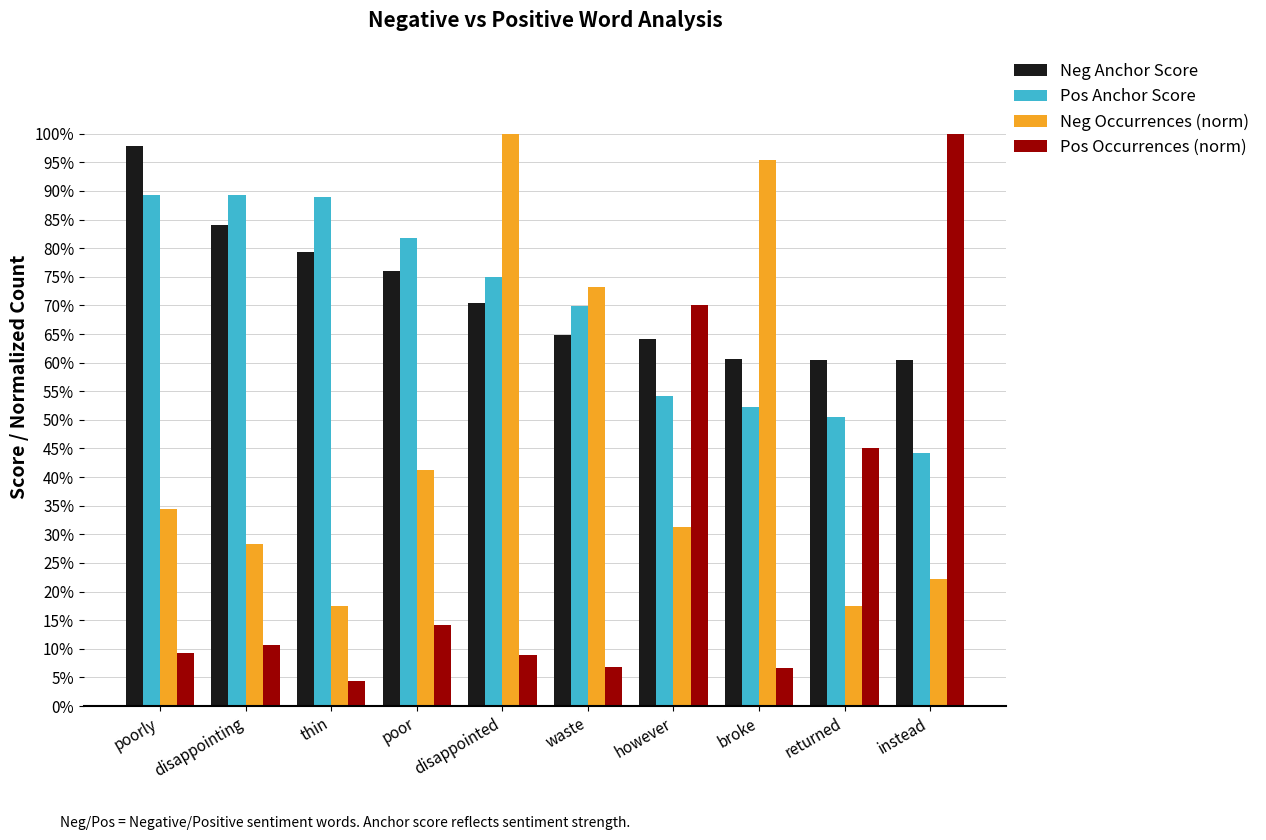

At broke, list the series in order from largest to smallest.

Neg Occurrences (norm), Neg Anchor Score, Pos Anchor Score, Pos Occurrences (norm)